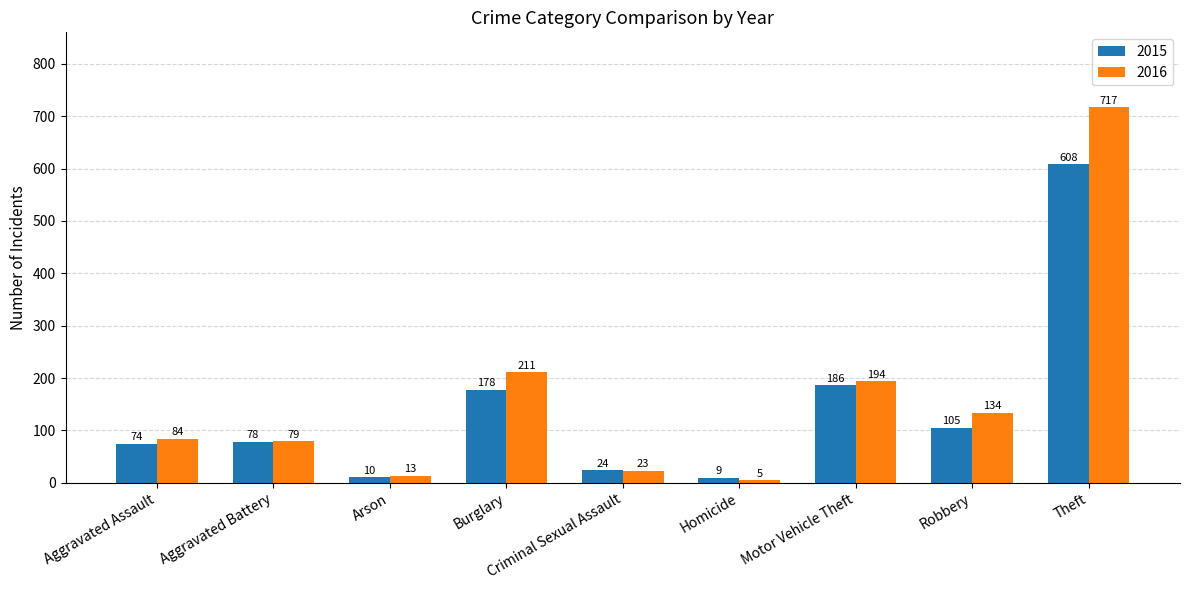

How many bars are there in total?

18